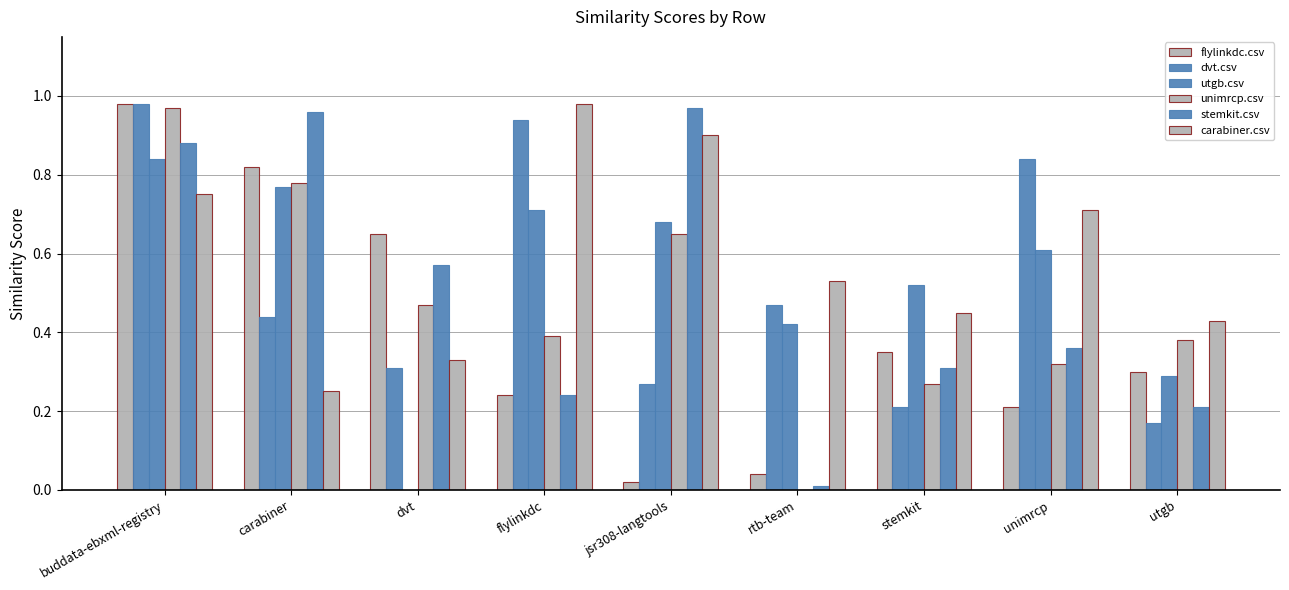

How many groups of bars are there?

9